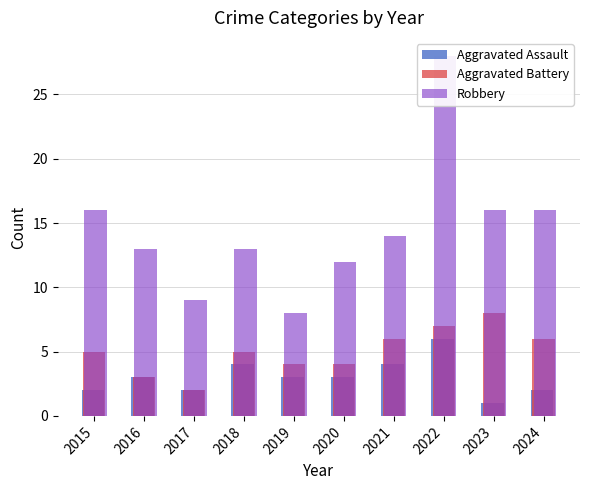

How many values in the Aggravated Assault series exceed 3?

3